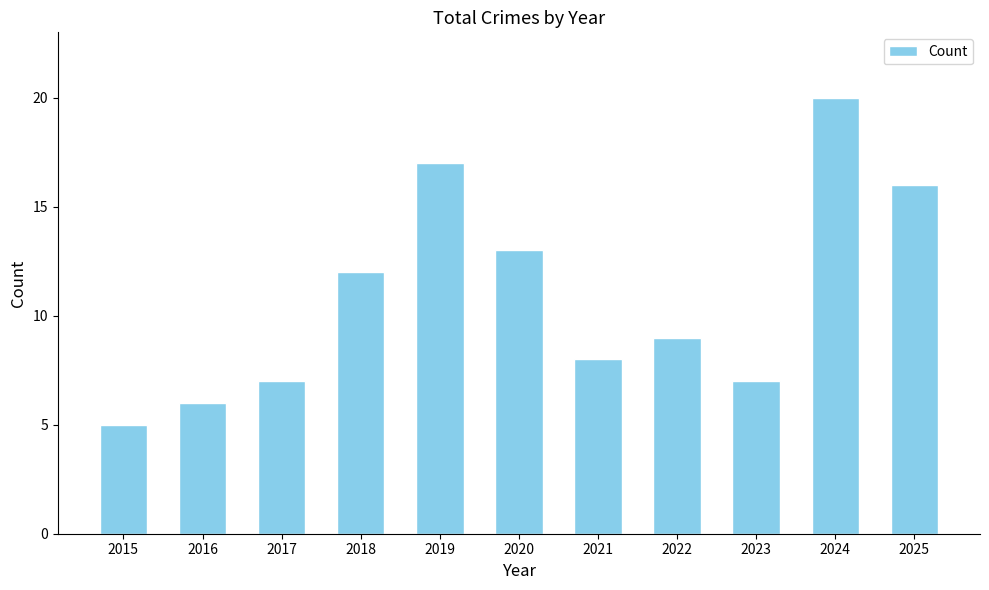

How many data points does each series have?

11